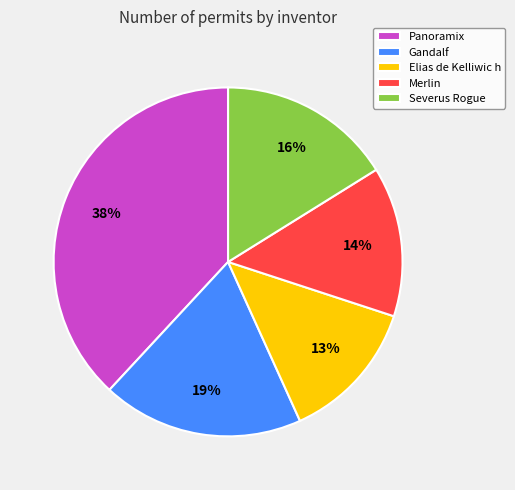

How many segments does this pie chart have?

5